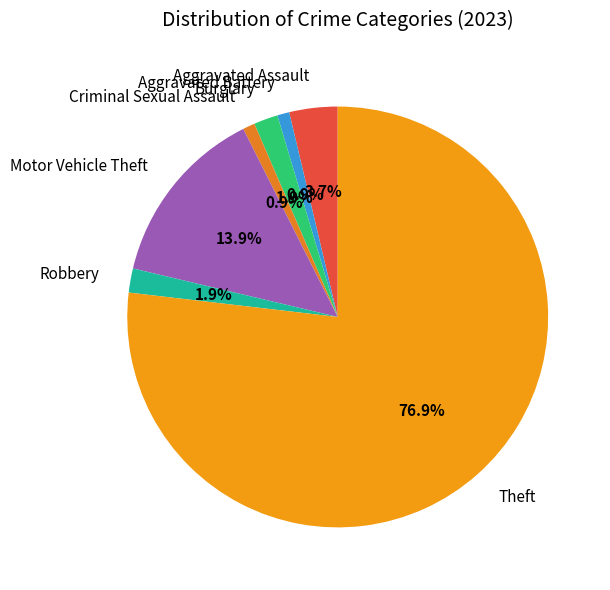

Does Theft account for over 50% of the chart?

Yes